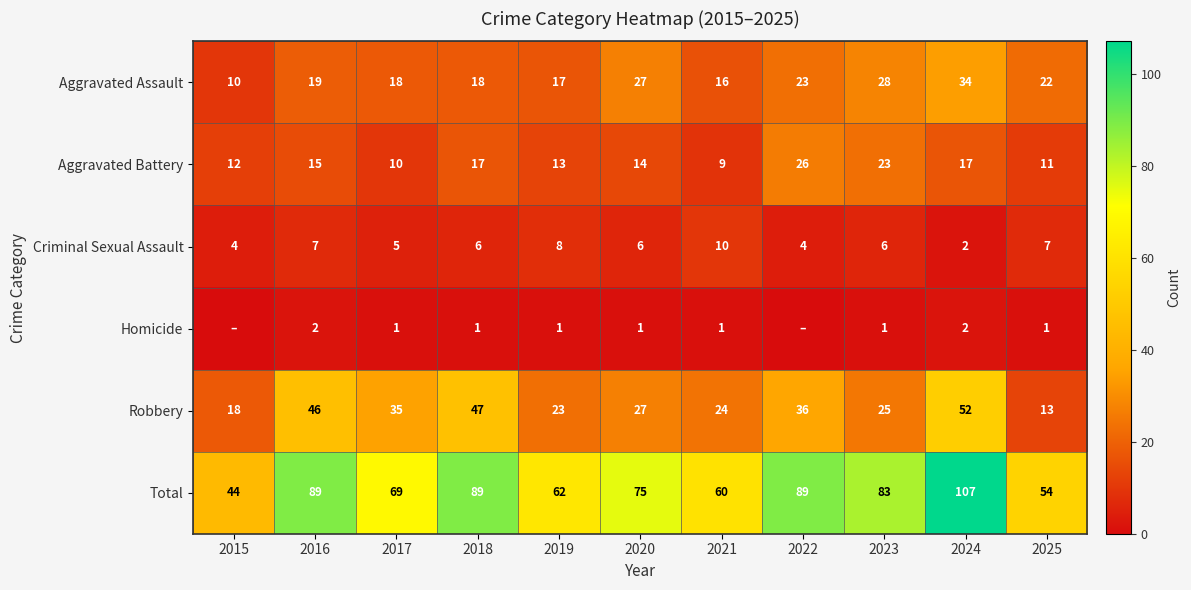

What is the difference between the maximum and second lowest values in the Criminal Sexual Assault series?

6